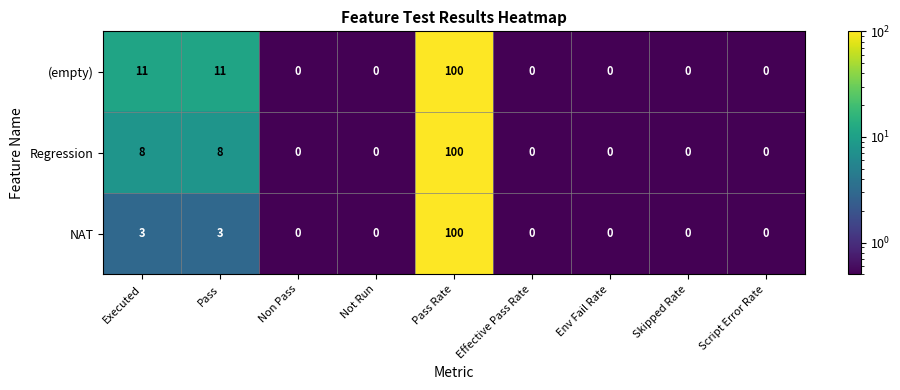

Which series changed the most between Pass and Effective Pass Rate?

(empty)